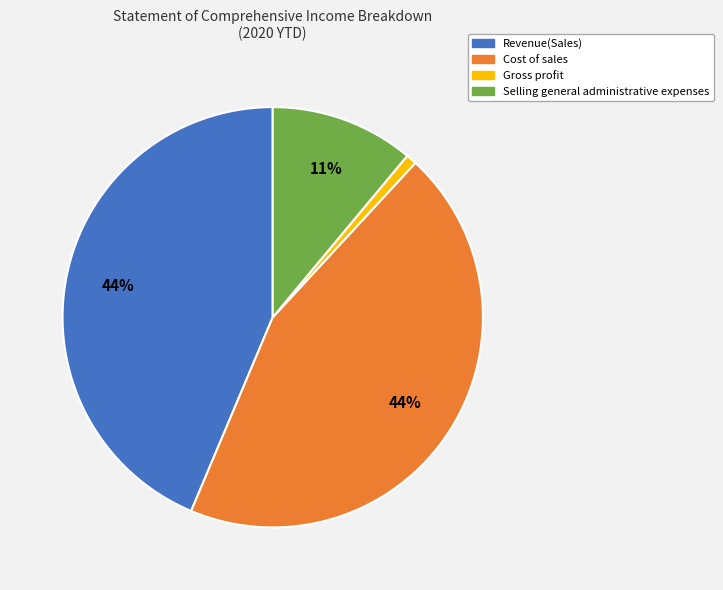

Is the sum of Cost of sales and Selling general administrative expenses greater than half?

Yes